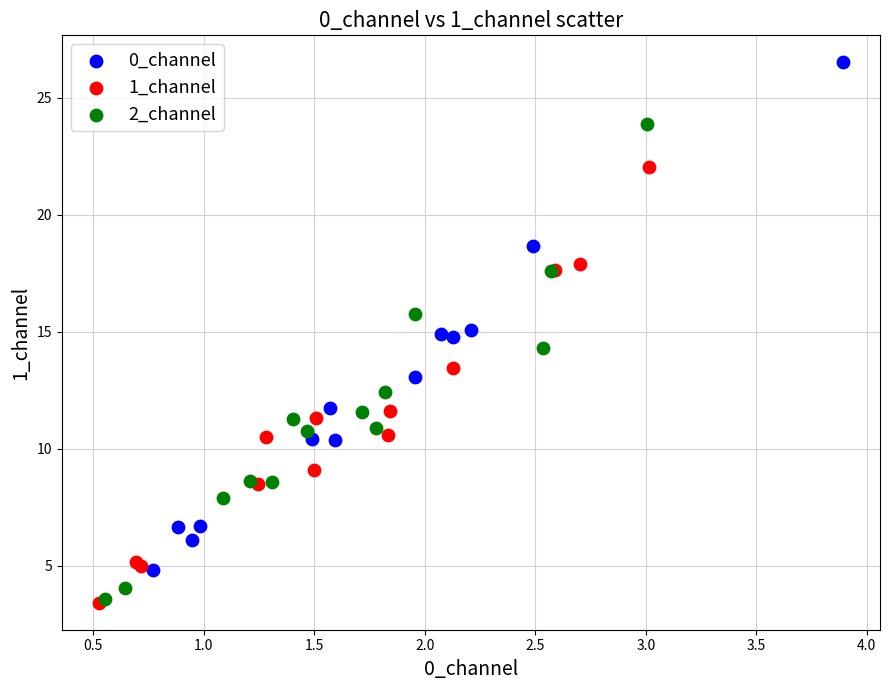

Which series contains the highest Y value?

0_channel